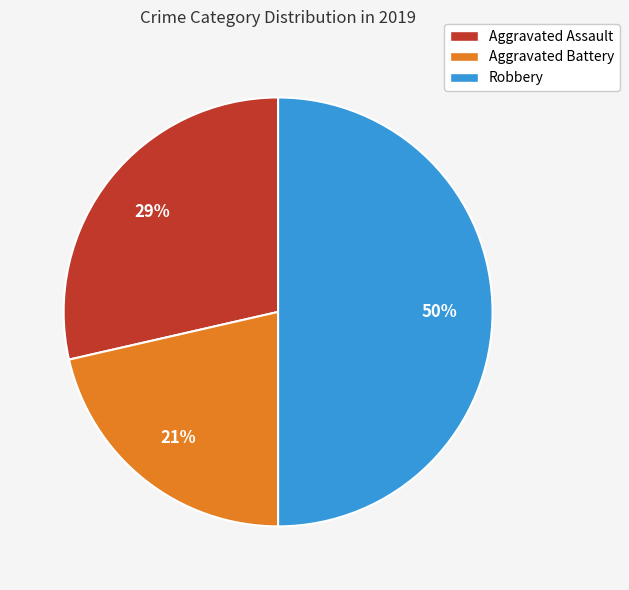

Rank the categories by value from highest to lowest.

Robbery, Aggravated Assault, Aggravated Battery